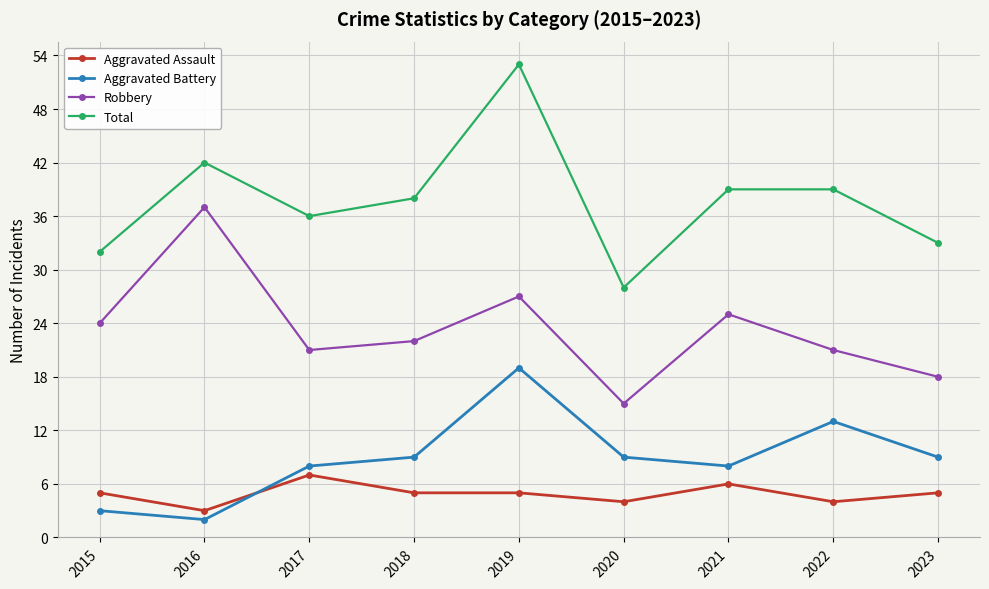

True or false: Robbery and Aggravated Battery intersect in this chart.

False